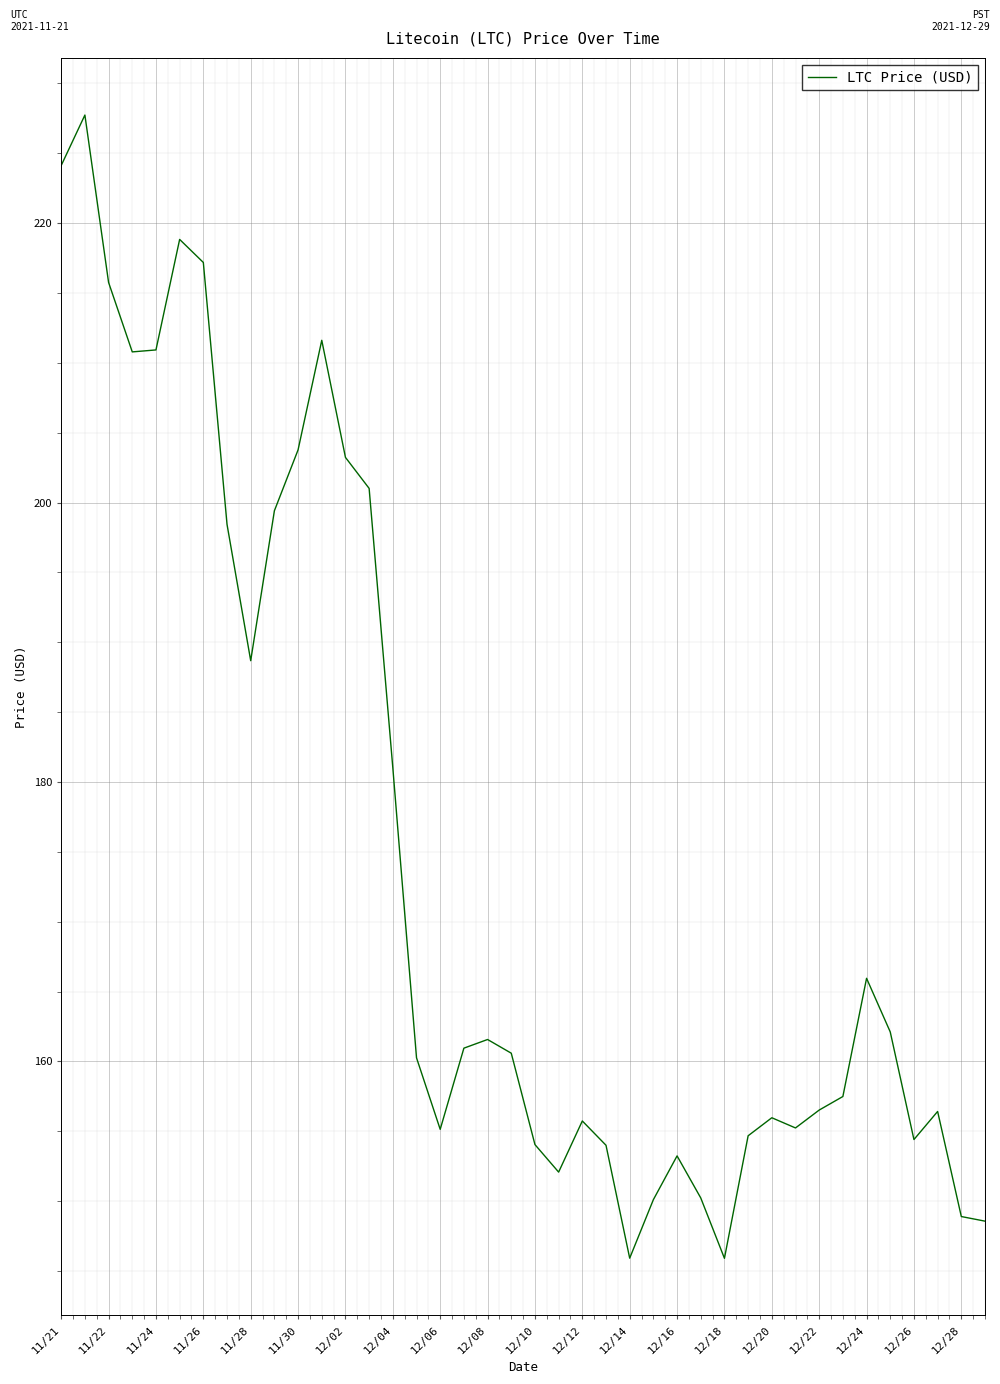

What is the smallest value displayed?

145.9